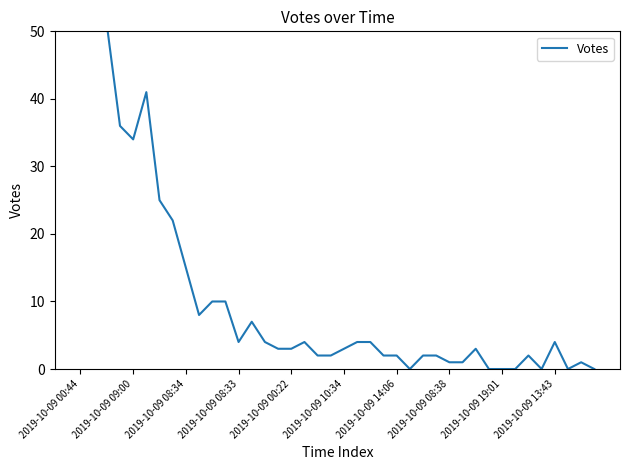

What is the difference between the maximum and minimum values?

10304